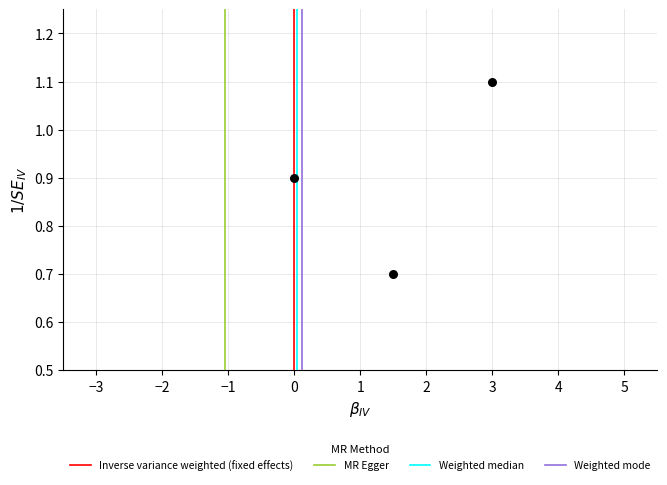

What is the average Y value?

0.9